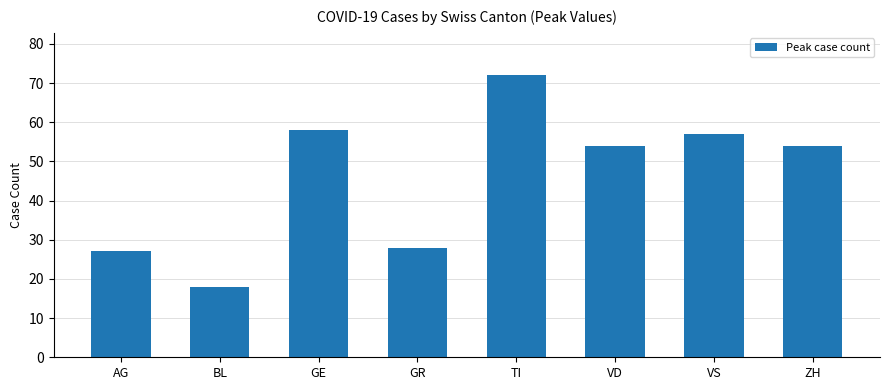

What is the minimum value shown in the chart?

18